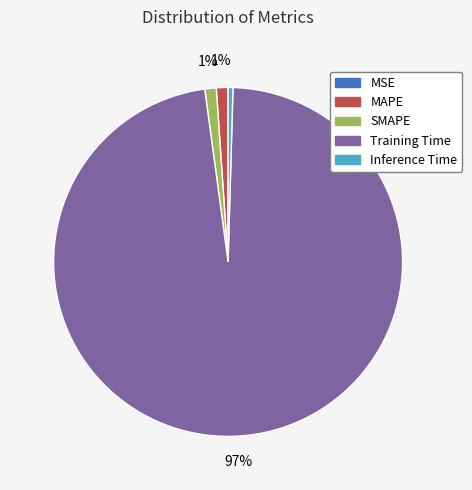

To the nearest percent, what is the average slice percentage?

20%